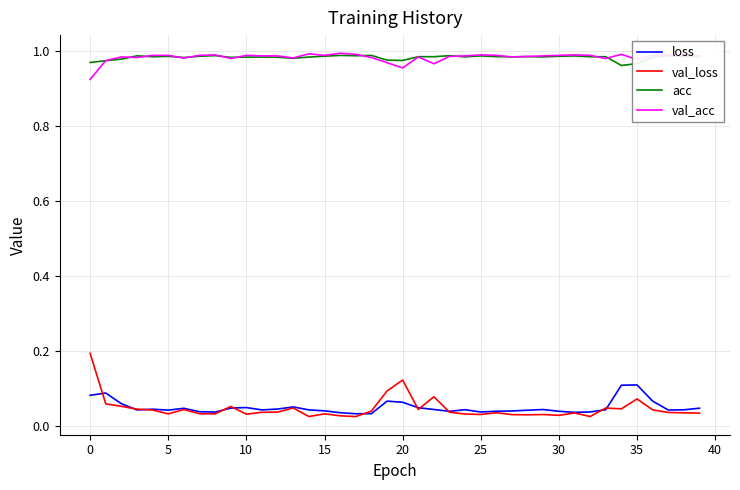

Does the chart display data point markers on the line(s)?

No